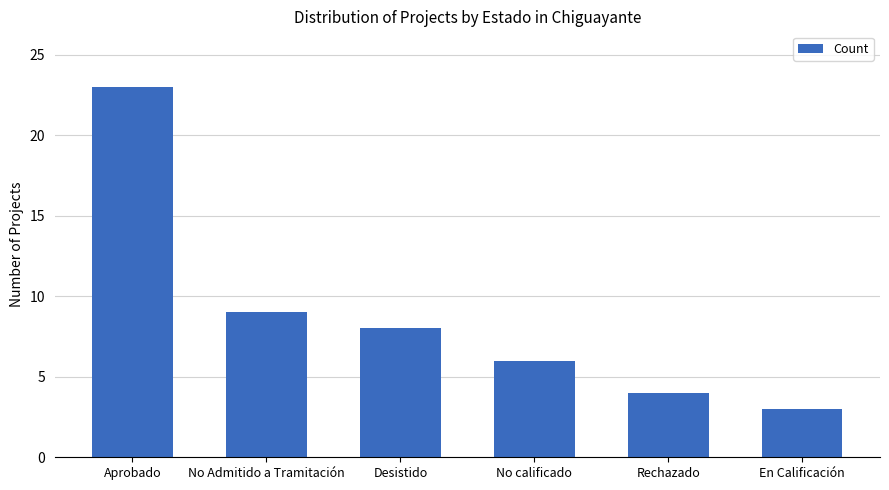

Approximately how many times larger is the value at En Calificación compared to No Admitido a Tramitación?

0.3